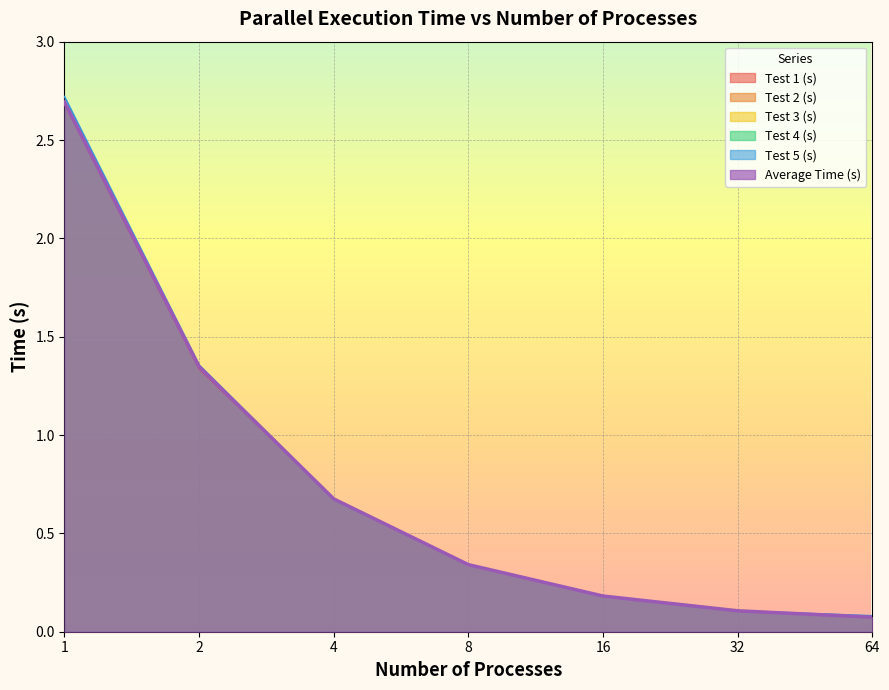

What is the sum of all Test 3 (s) values?

5.4